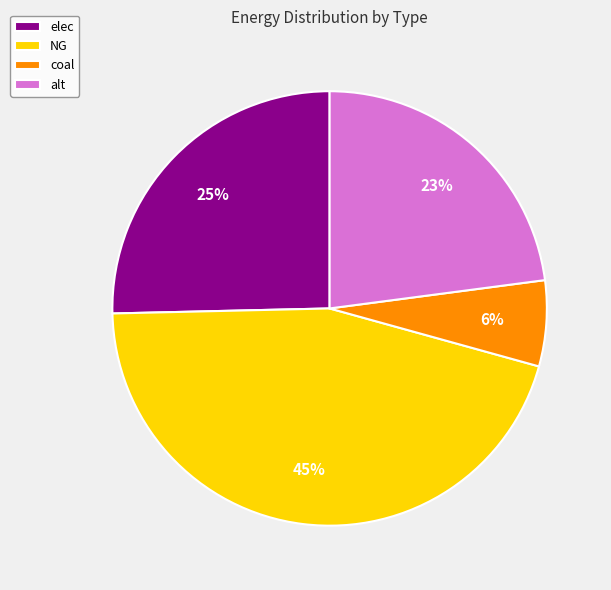

Which slice is the smallest?

coal